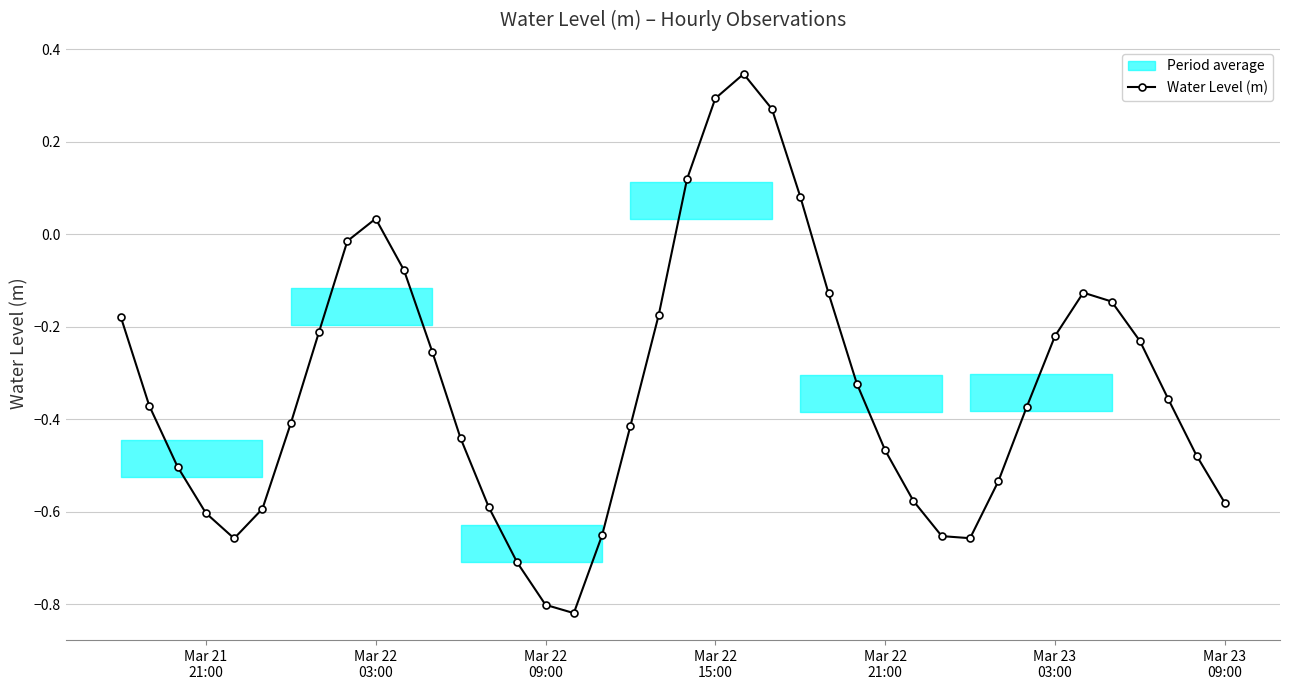

In Water Level (m), how many points are lower than both neighbors (excluding endpoints)?

3